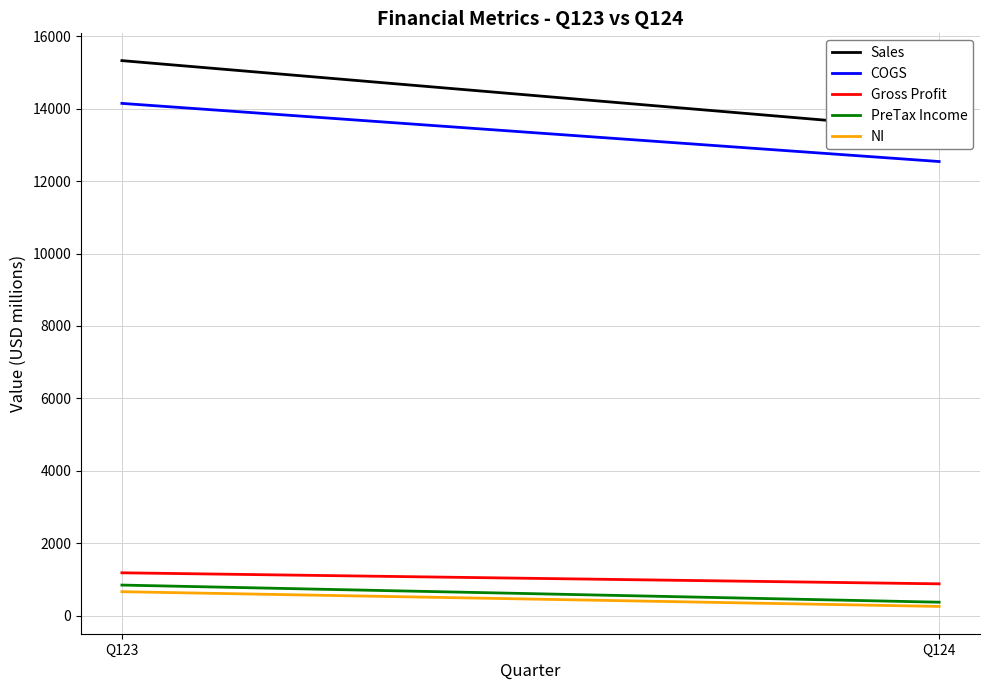

What is the difference between the maximum and minimum values in the NI series?

407